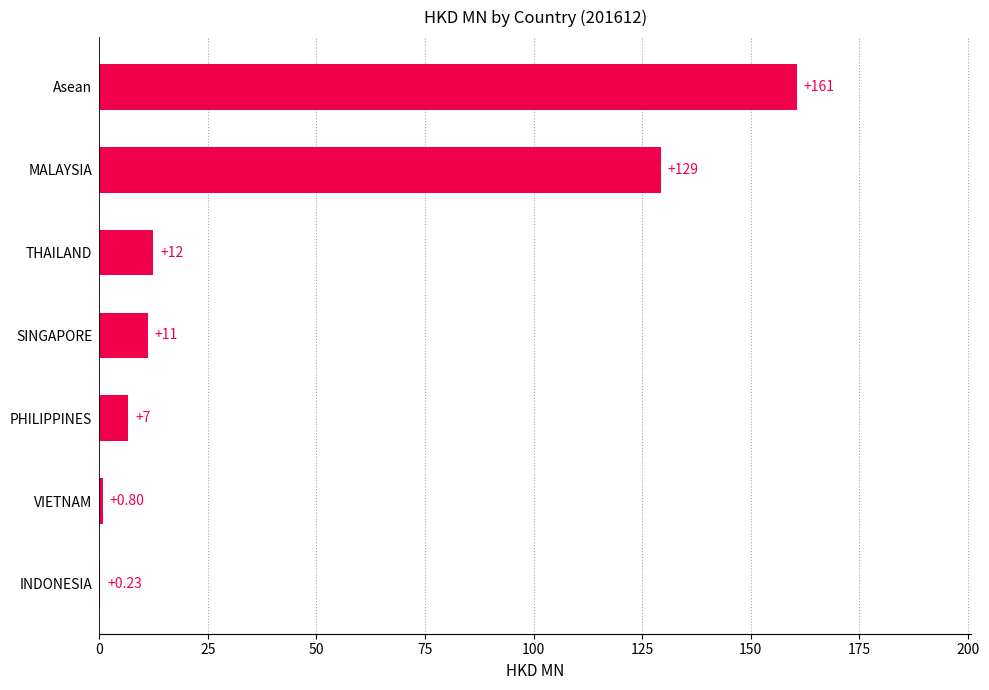

Which label corresponds to the largest value in the chart?

Asean